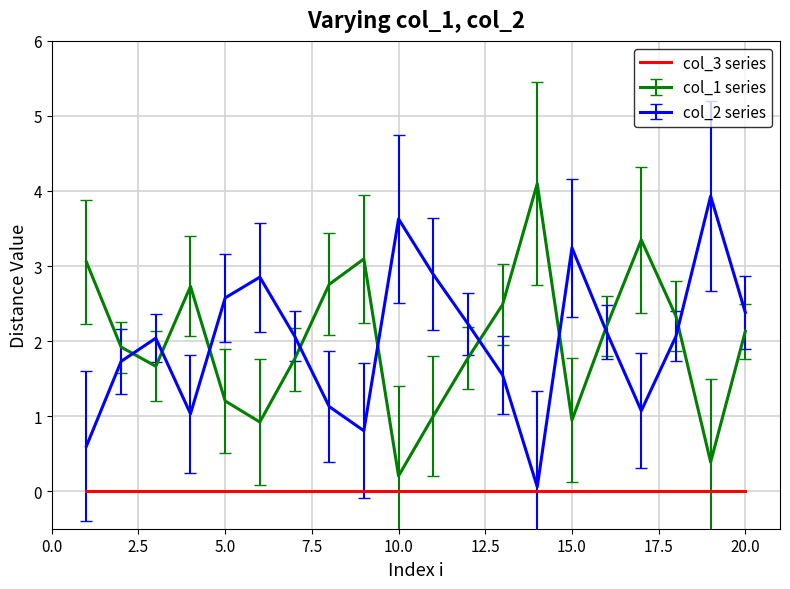

What is the highest value of the col_1 series series?

4.1